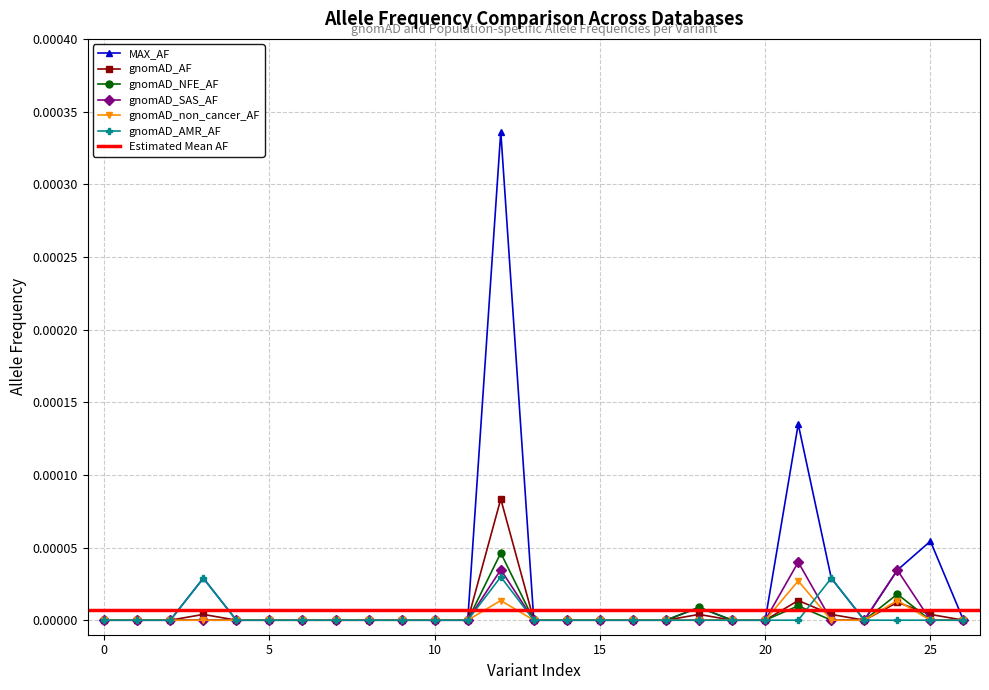

True or false: gnomAD_NFE_AF and gnomAD_non_cancer_AF intersect in this chart.

False